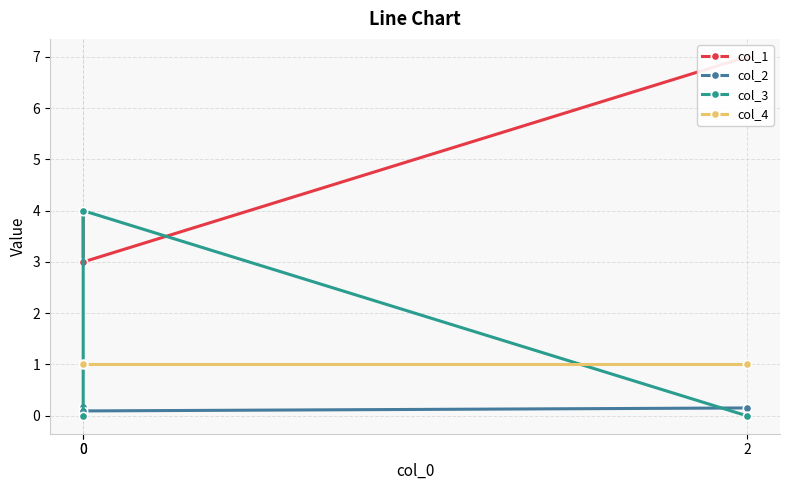

What is the maximum value for col_1?

7.0